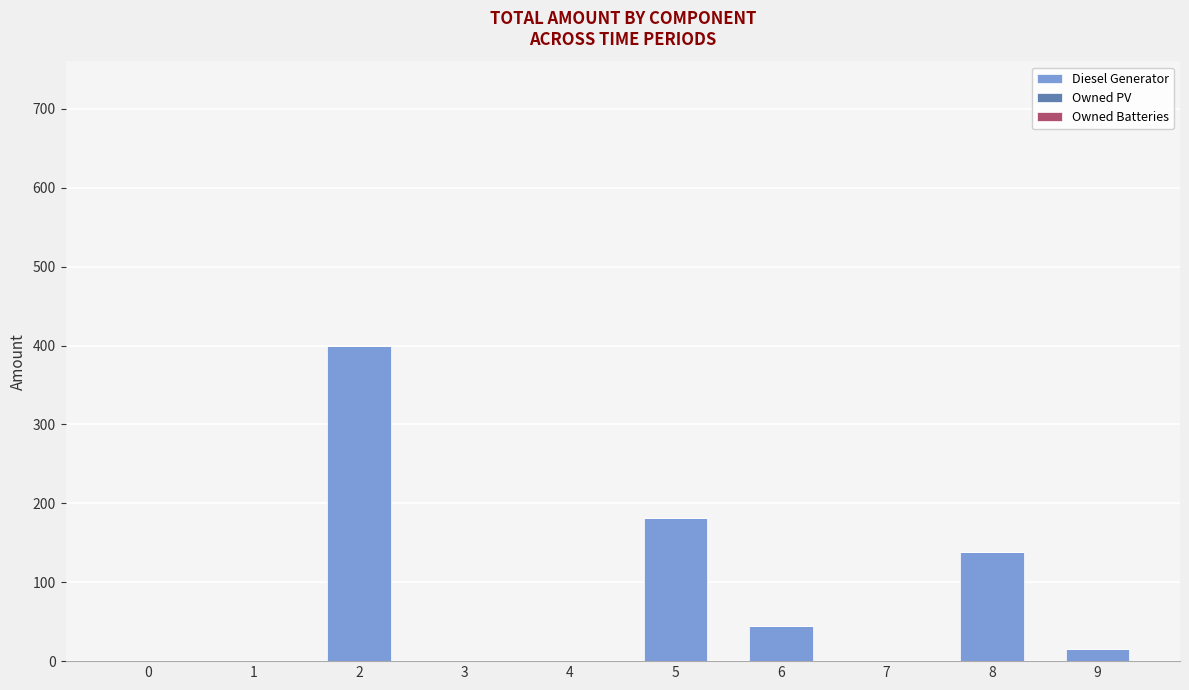

The value at 3 is 231. True or false?

False